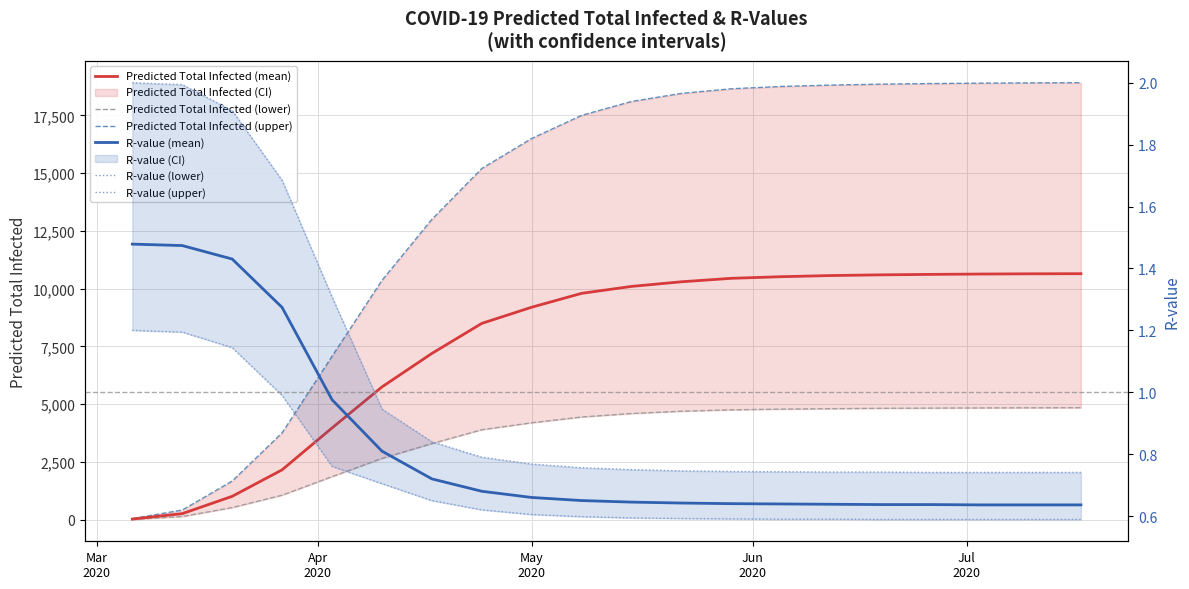

What is the label of the 2nd point from the left?

Apr
2020